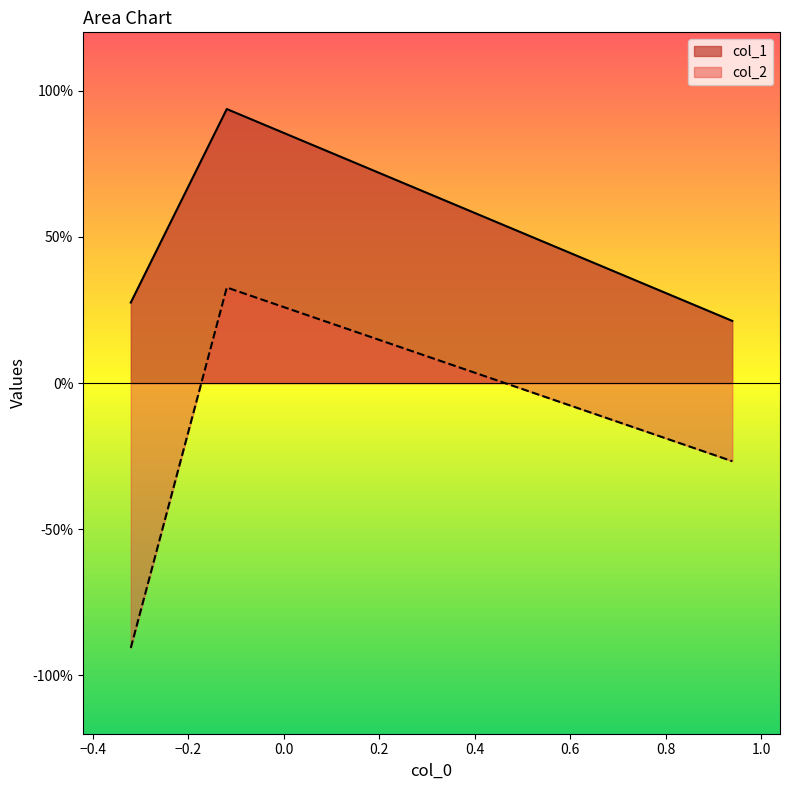

Reading right to left, list all the values displayed in this chart.

col_1: 0.2	0.9	0.3
col_2: -0.3	0.3	-0.9